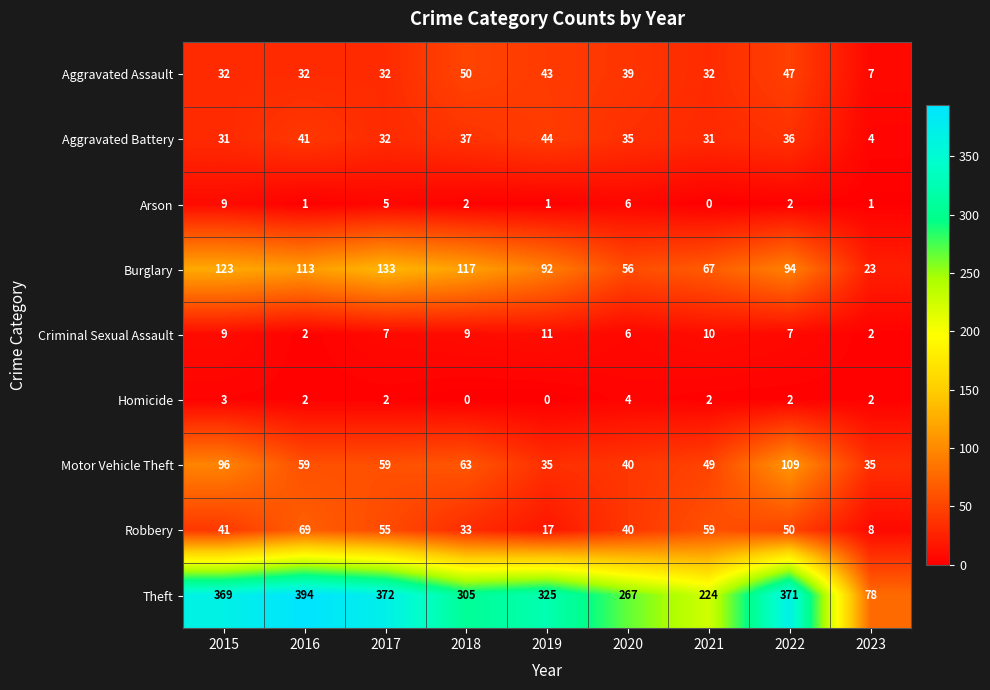

What is the greatest value displayed?

394